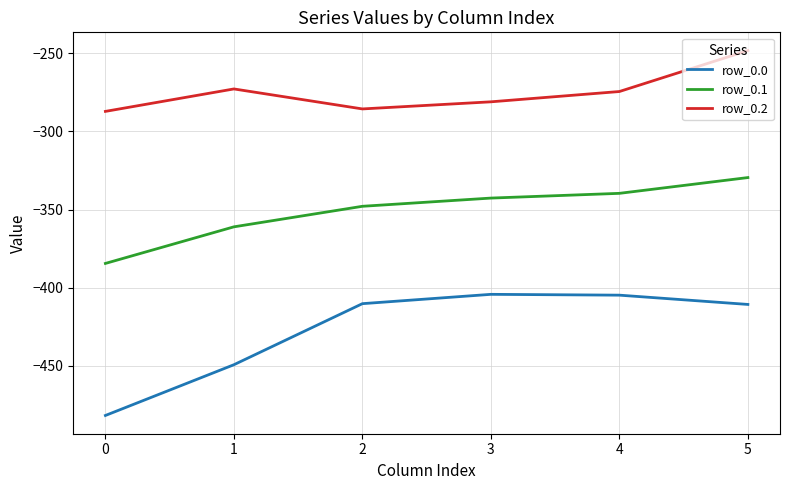

How many interior local peaks does the row_0.2 series have?

1